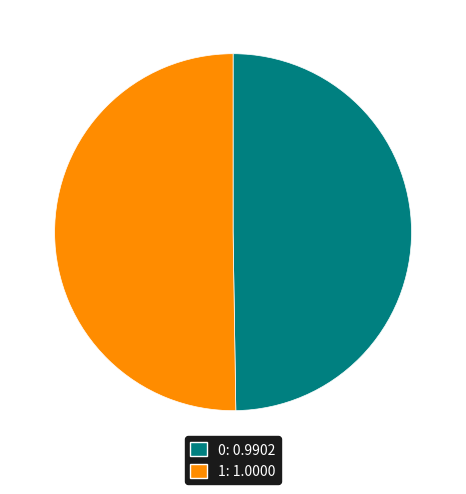

True or false: 0 accounts for 50% of the total.

True